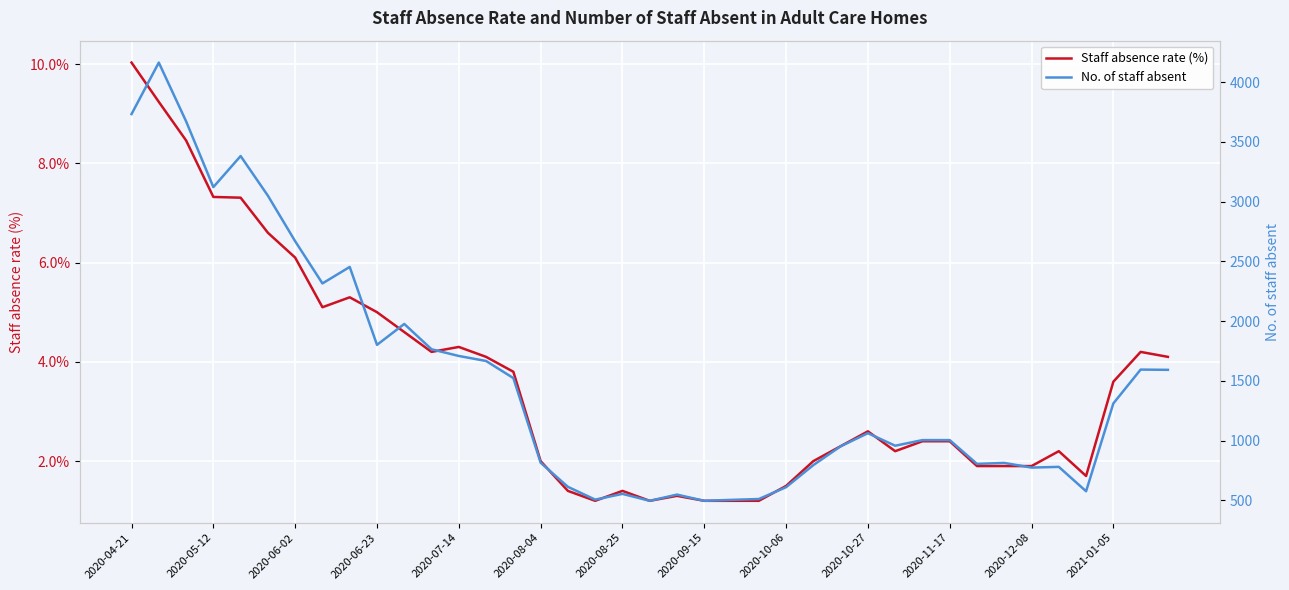

List the series in order of their peak value, lowest first.

Staff absence rate (%), No. of staff absent